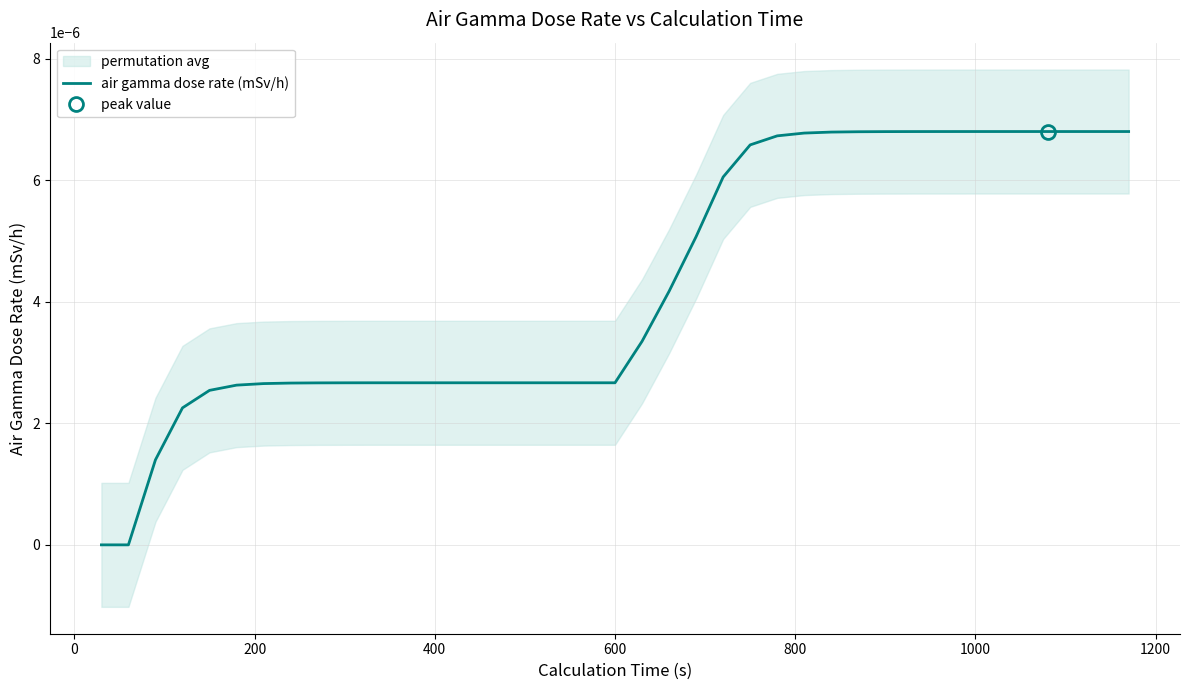

True or false: the data shows 0.0 at 17.

False